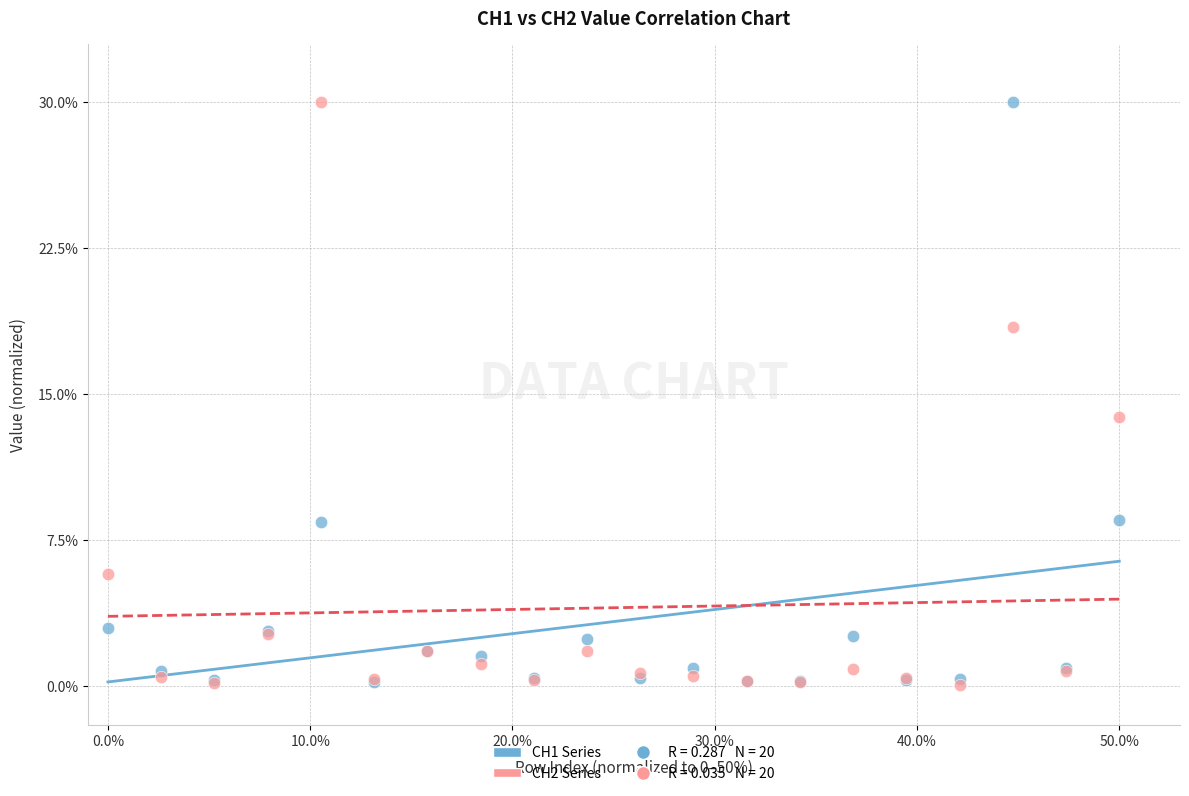

Across all series, what Y value is closest to 15?

13.8